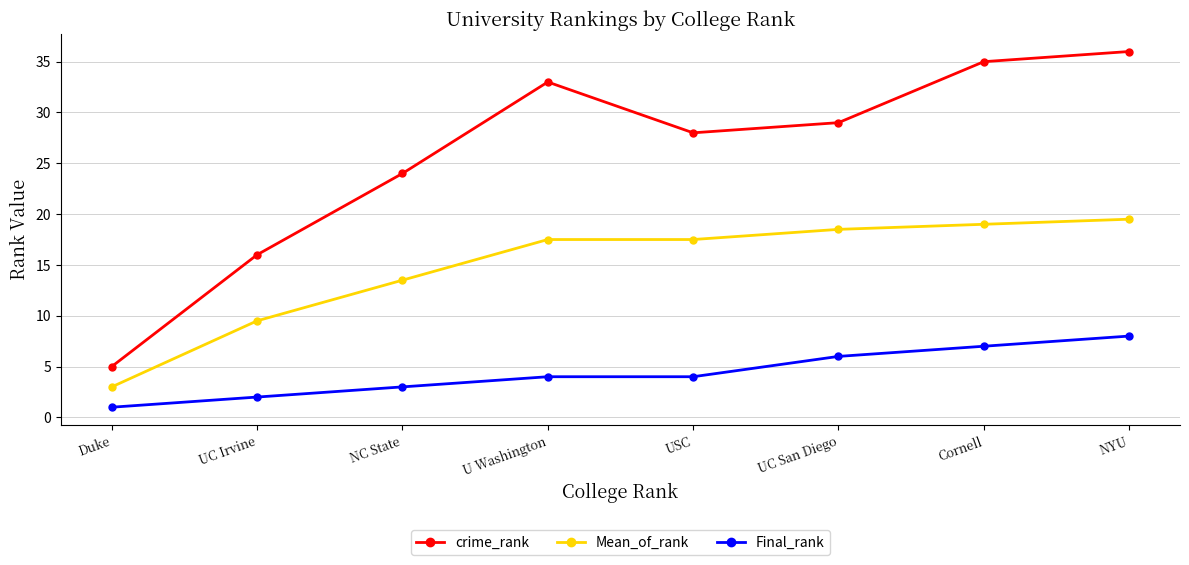

Reading right to left, transcribe all the data shown in this chart.

crime_rank: 36.0	35.0	29.0	28.0	33.0	24.0	16.0	5.0
Mean_of_rank: 19.5	19.0	18.5	17.5	17.5	13.5	9.5	3.0
Final_rank: 8.0	7.0	6.0	4.0	4.0	3.0	2.0	1.0